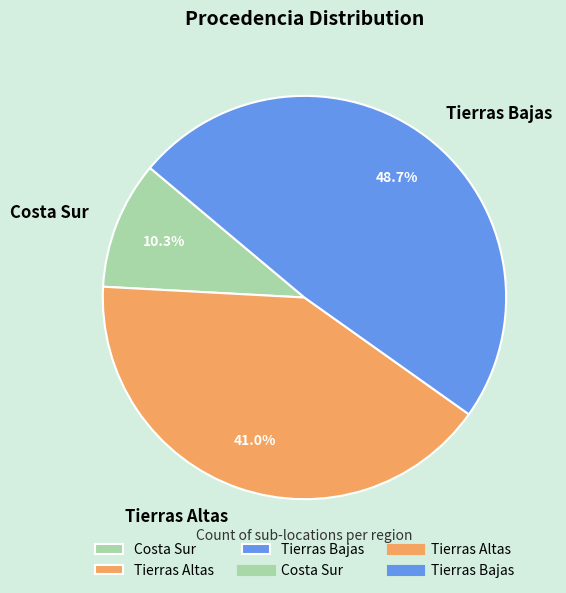

How many slices are in this pie chart?

3